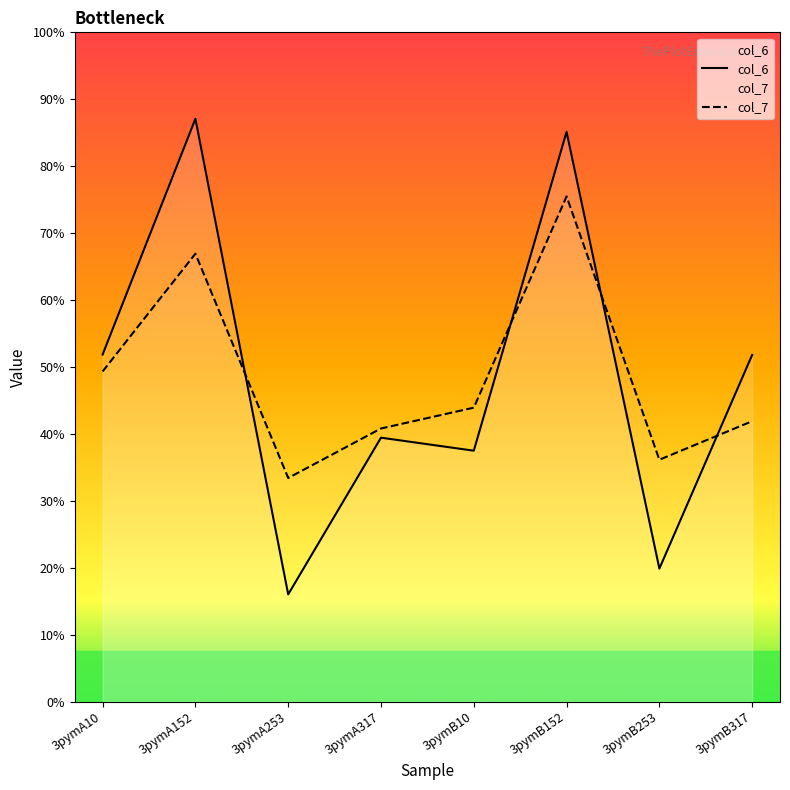

What is the label of the 1st point from the left?

3pymA10